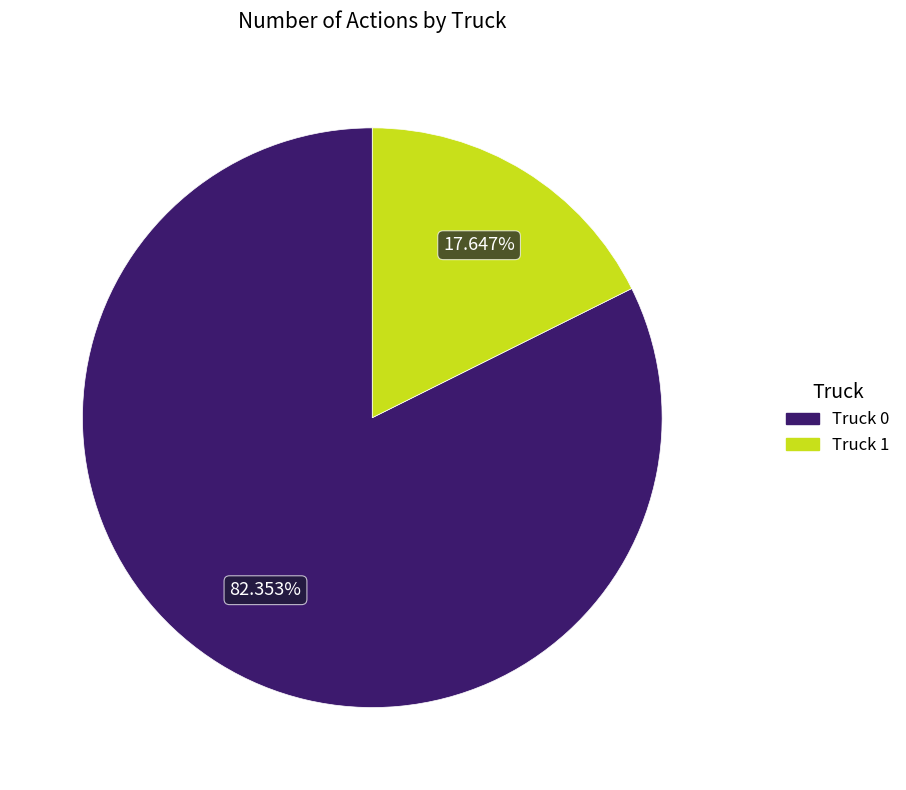

Is it true that Truck 1 is 18% of the pie?

True